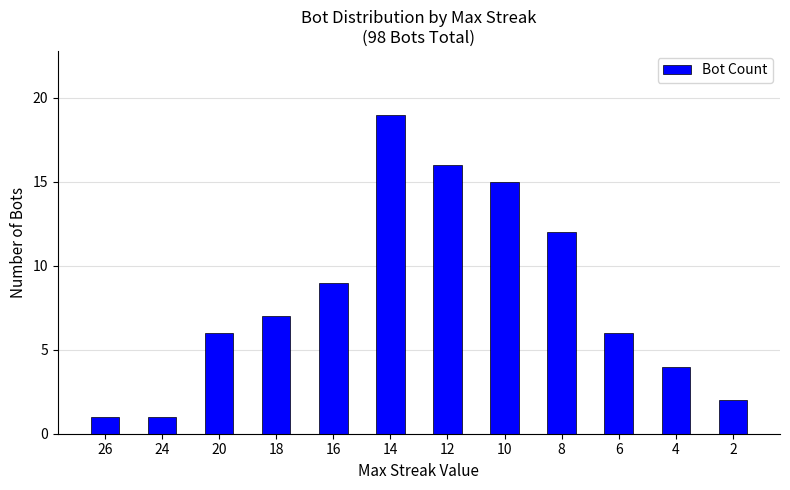

How many categories are shown in the chart?

12